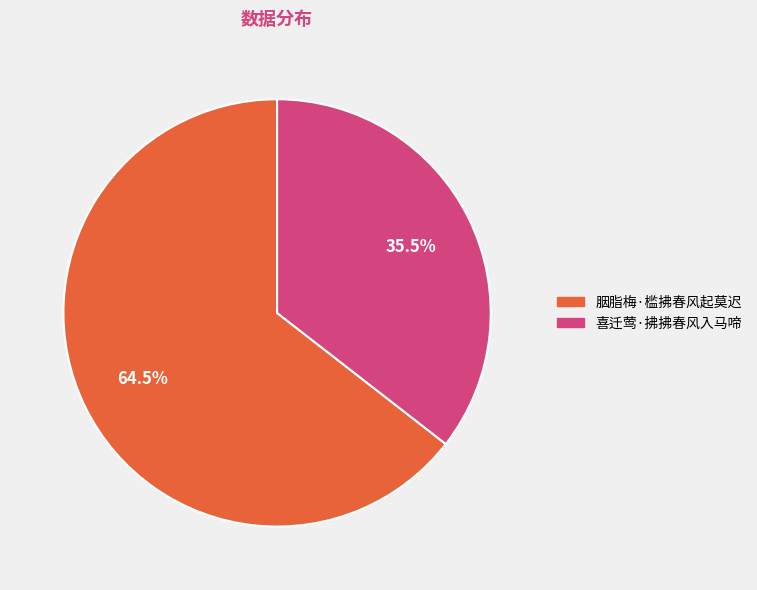

Do 喜迁莺·拂拂春风入马啼 and 胭脂梅·槛拂春风起莫迟 together represent more than half of the pie?

Yes